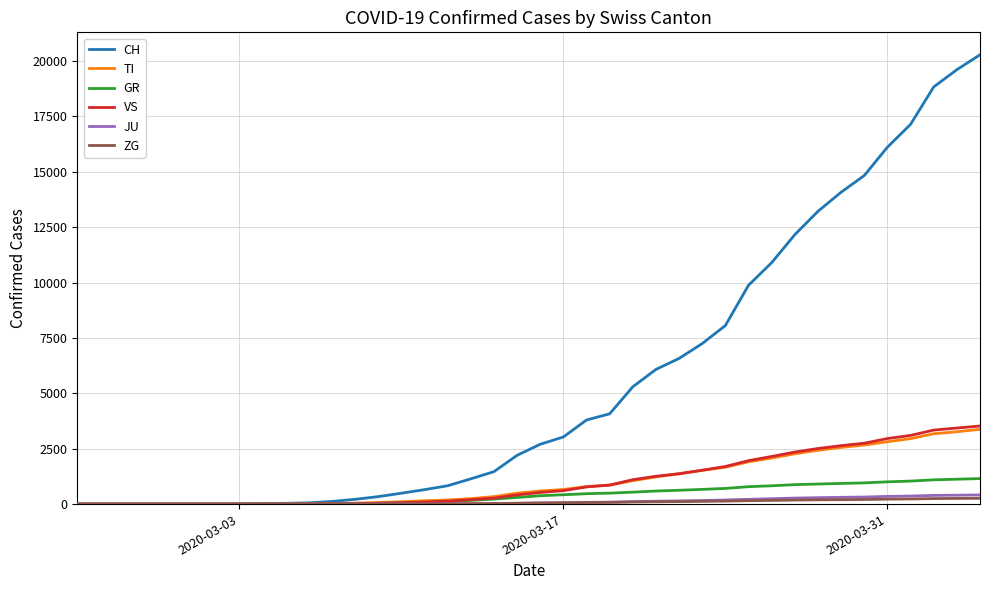

What is the maximum value shown in the chart?

20278